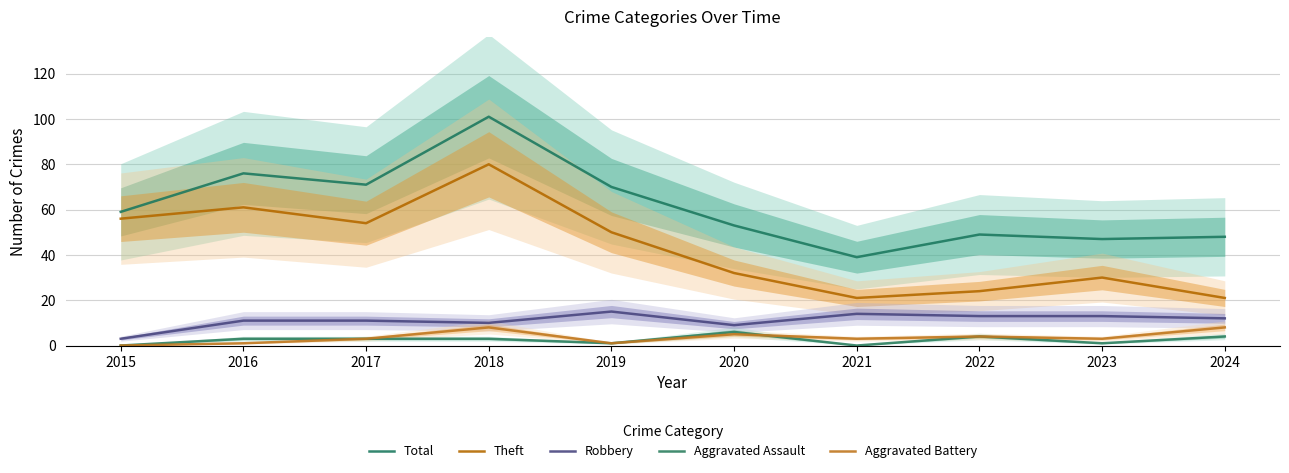

Which has a higher value, 2018 or 2015?

2018